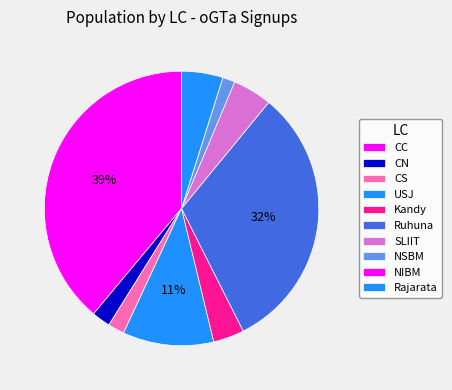

What is the change in value from CC to Kandy?

-145